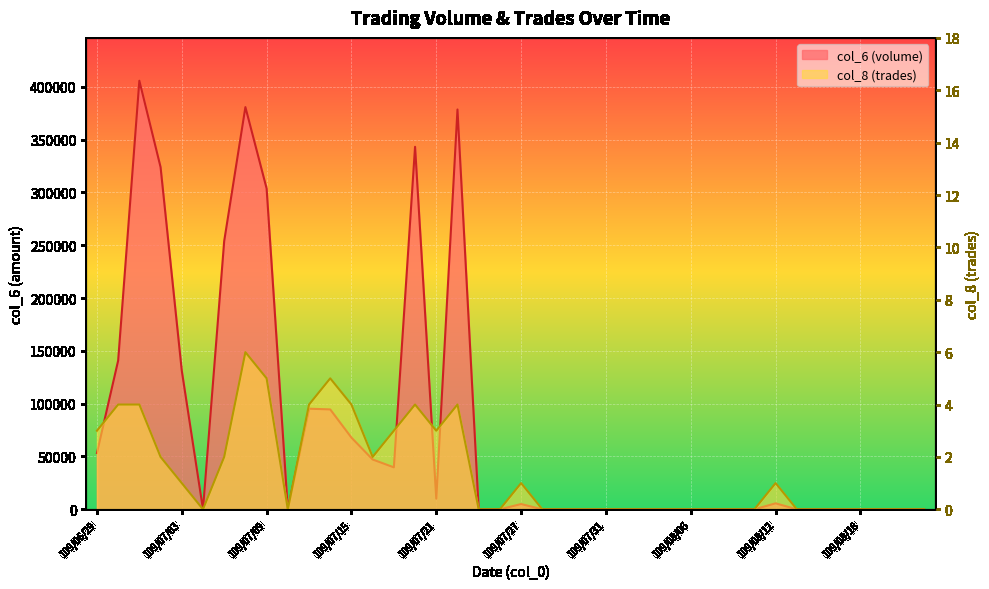

What is the sum of the col_6 values at 109/07/27 and 109/06/30?

145830